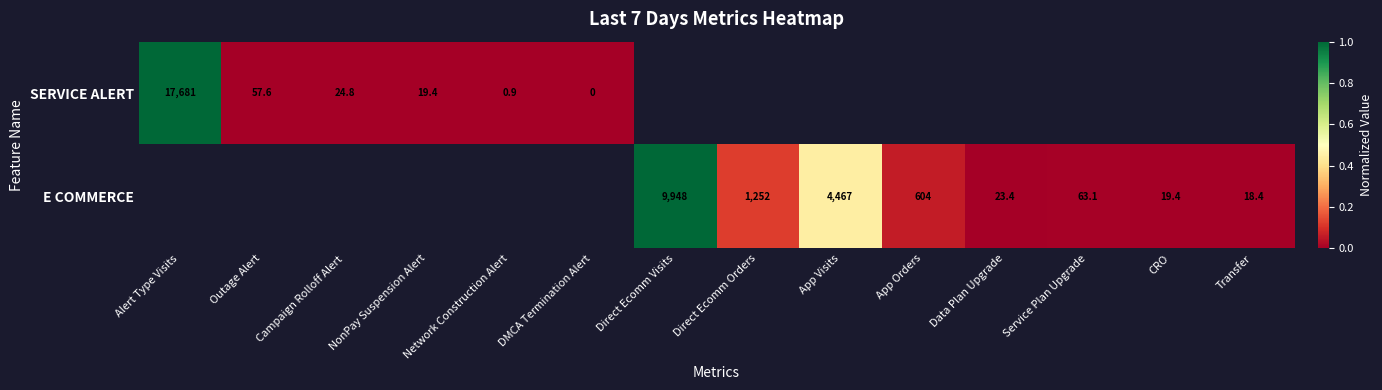

The E COMMERCE series shows 1252.0 at Direct Ecomm Orders. True or false?

True